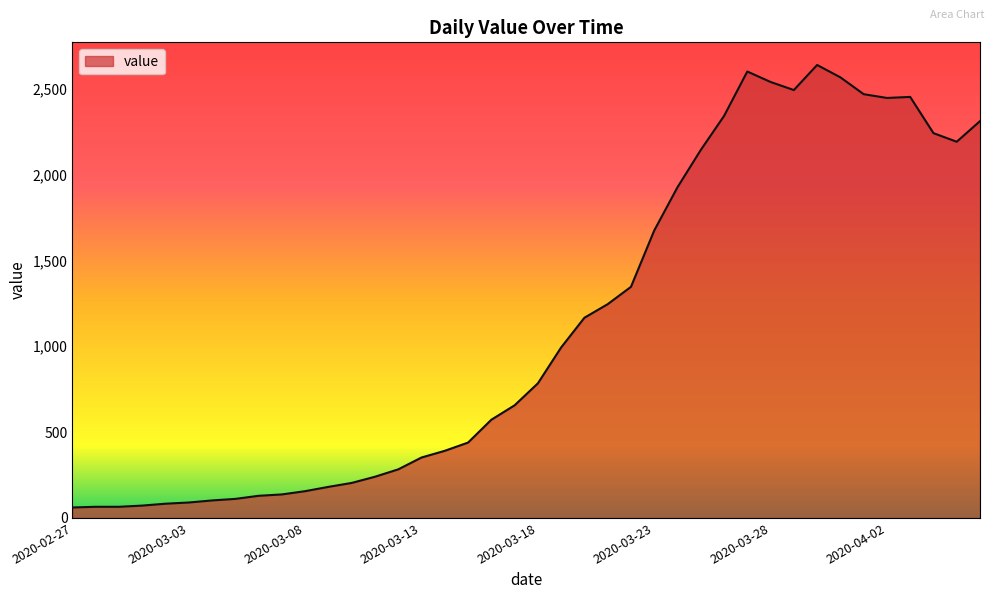

What is the maximum value shown in the chart?

2638